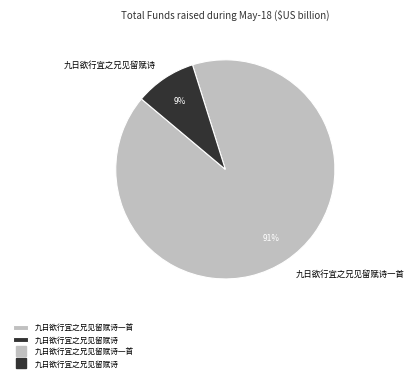

To the nearest percent, what percentage of the pie is 九日欲行宜之兄见留赋诗一首?

91%